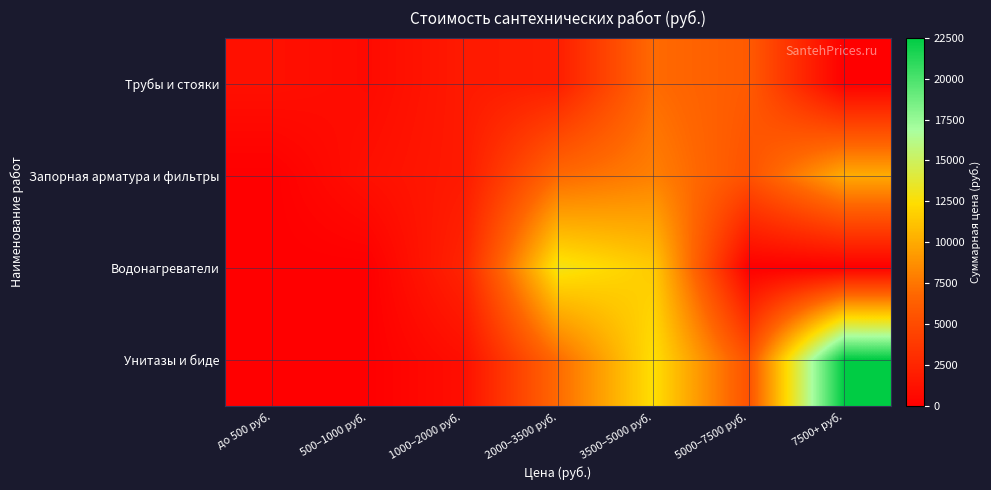

At which category does the chart reach its peak across all series?

7500+ руб.